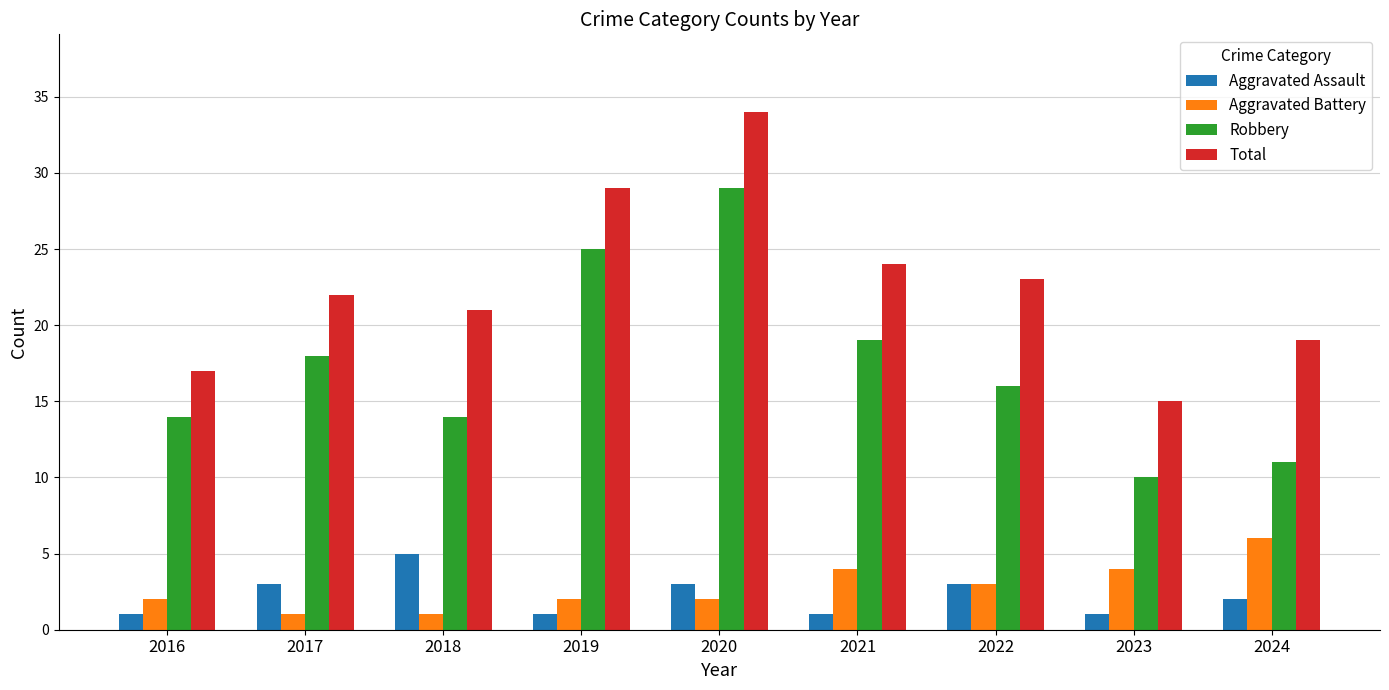

Is the value of Robbery at 2016 greater than the value of Total at 2024?

No